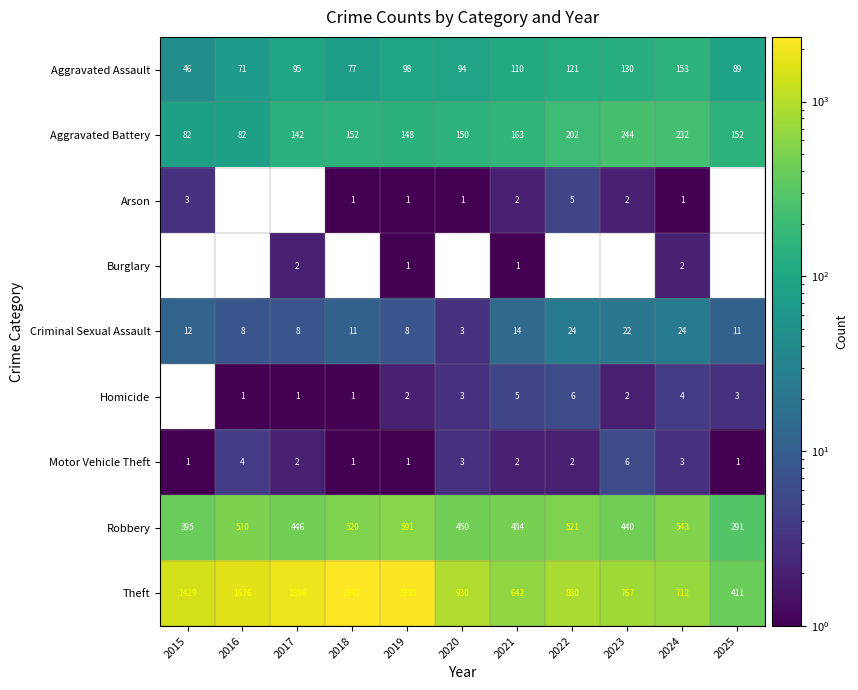

Rank the categories by Robbery value from lowest to highest.

2025, 2015, 2023, 2017, 2020, 2021, 2016, 2018, 2022, 2024, 2019